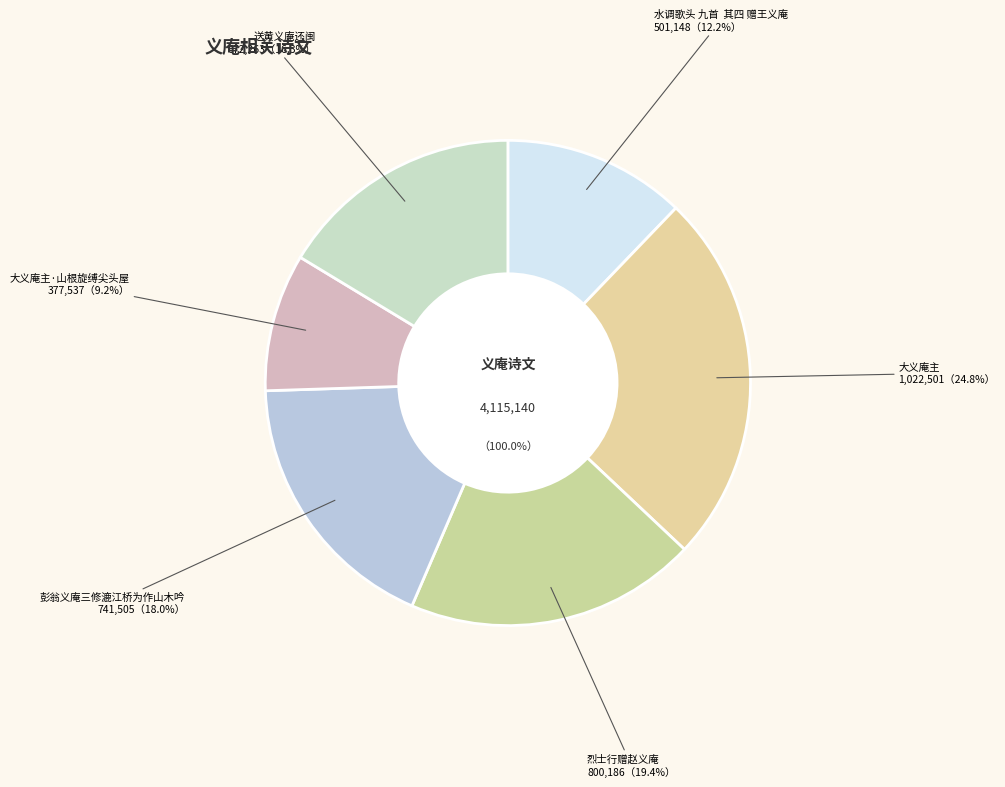

Which slice is the smallest?

大义庵主·山根旋缚尖头屋